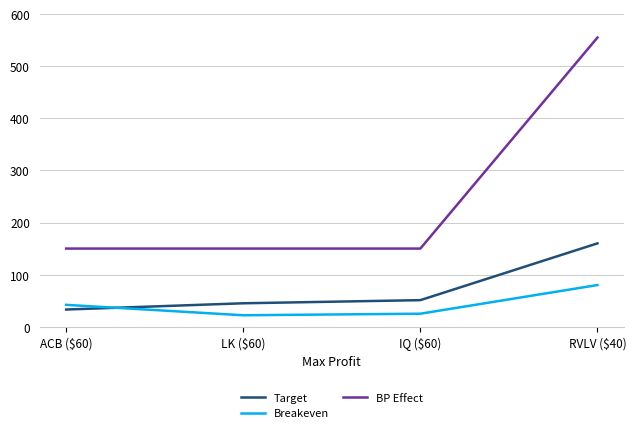

Which series changed the most between IQ ($60) and RVLV ($40)?

BP Effect